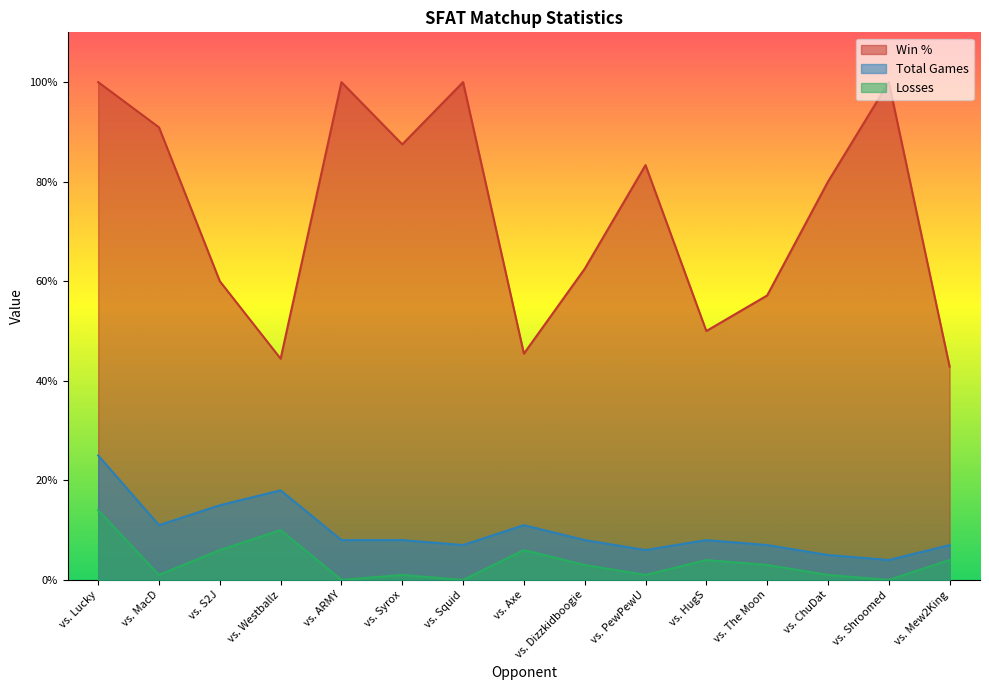

The value of Total Games at vs. The Moon is 7.0. True or false?

True